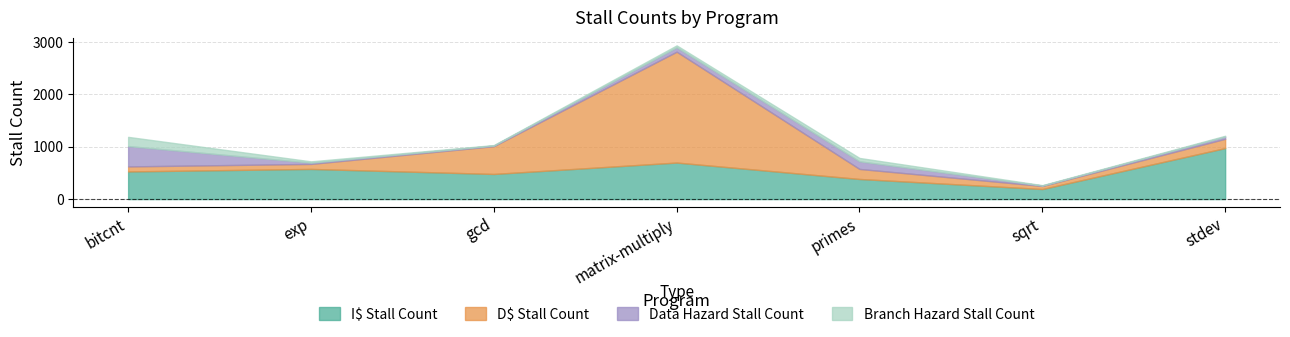

At which label does Data Hazard Stall Count first exceed 42?

bitcnt